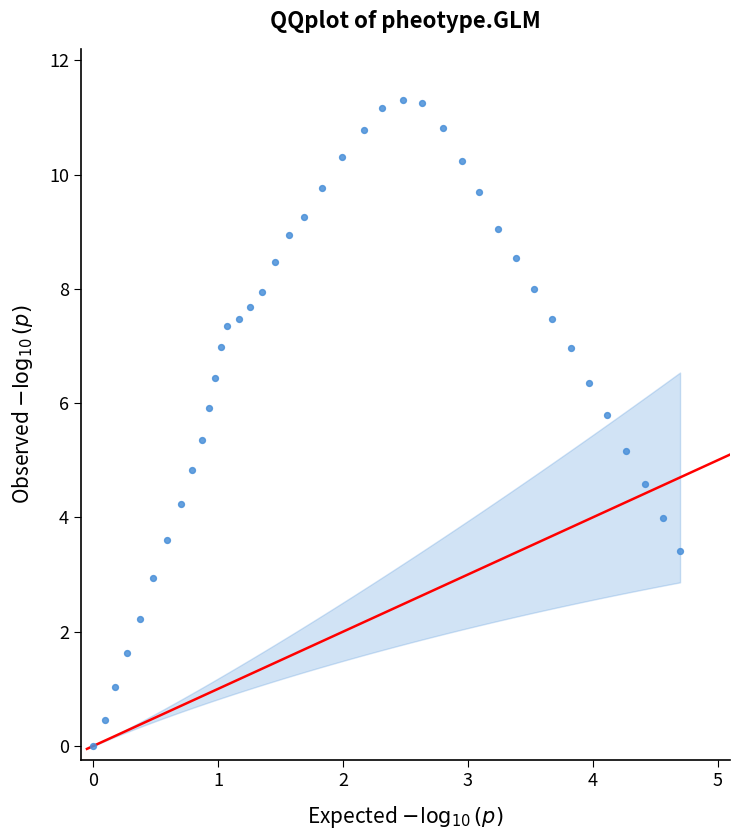

What is the range of Y values (max minus min)?

11.3